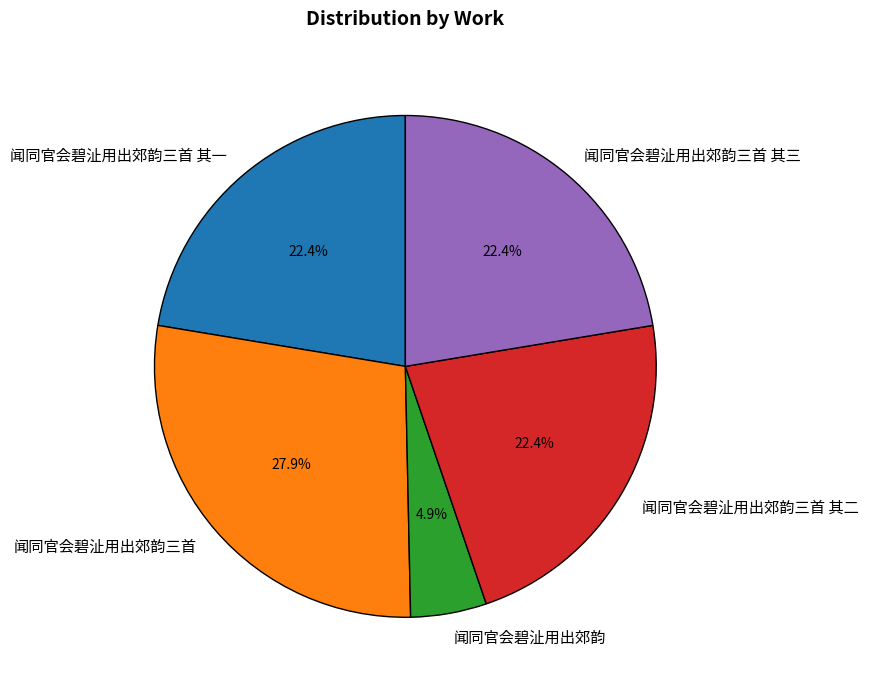

Which slice is the largest?

闻同官会碧沚用出郊韵三首